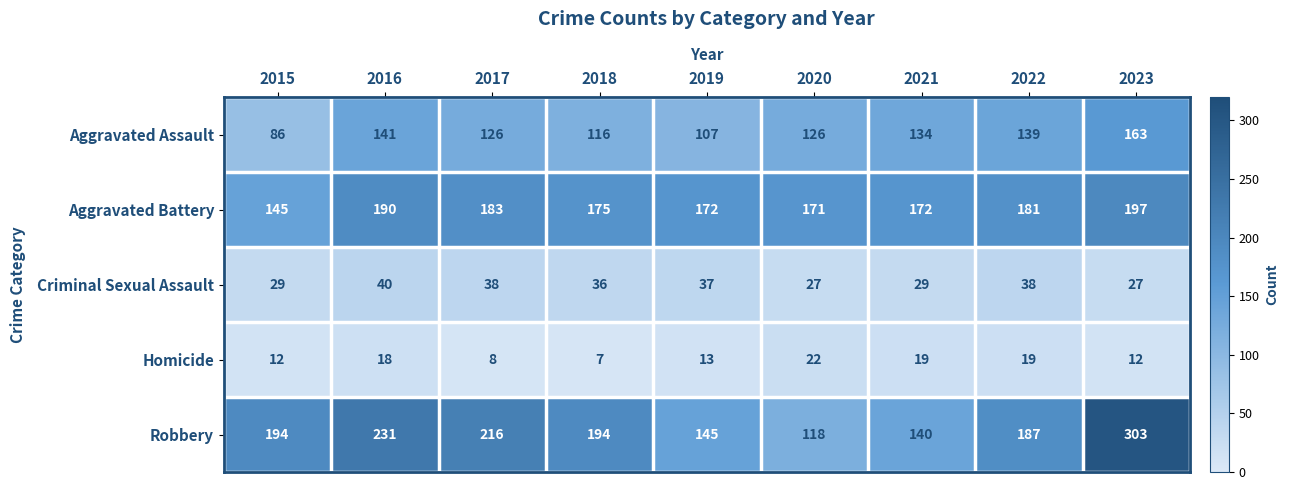

What is the greatest value displayed?

303